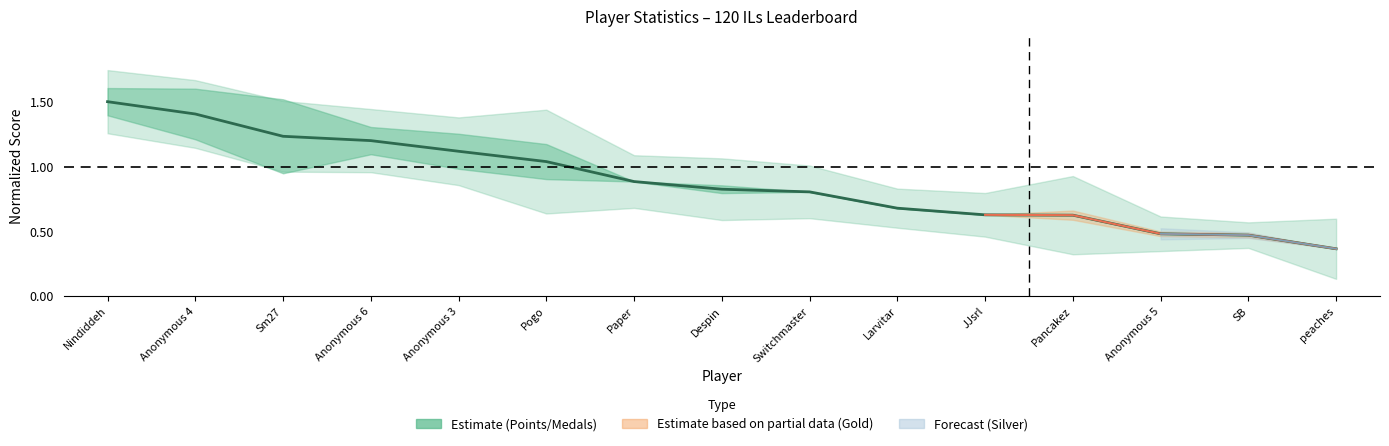

What is the change in value from Nindiddeh to Anonymous 6?

-0.3